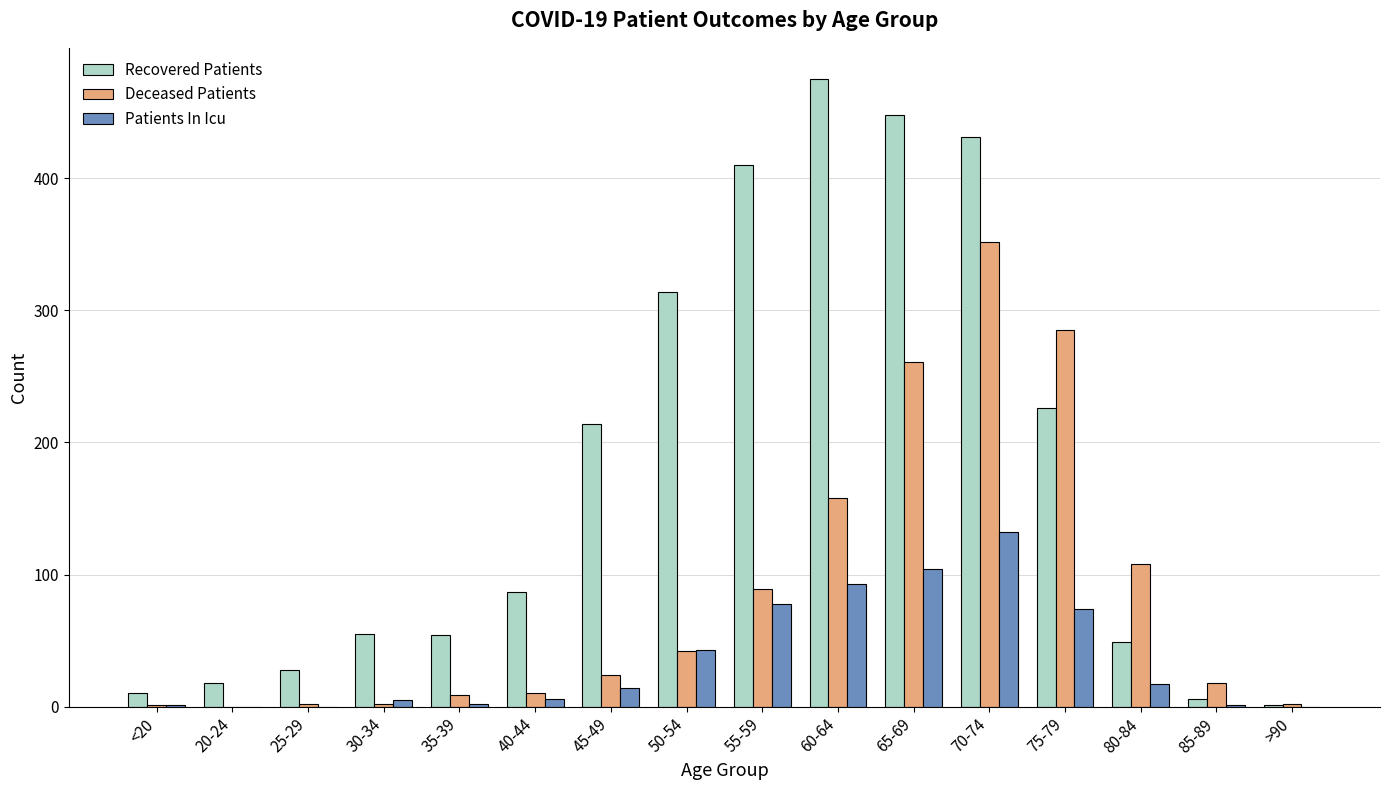

Where is Patients In Icu nearest to the value 66?

75-79